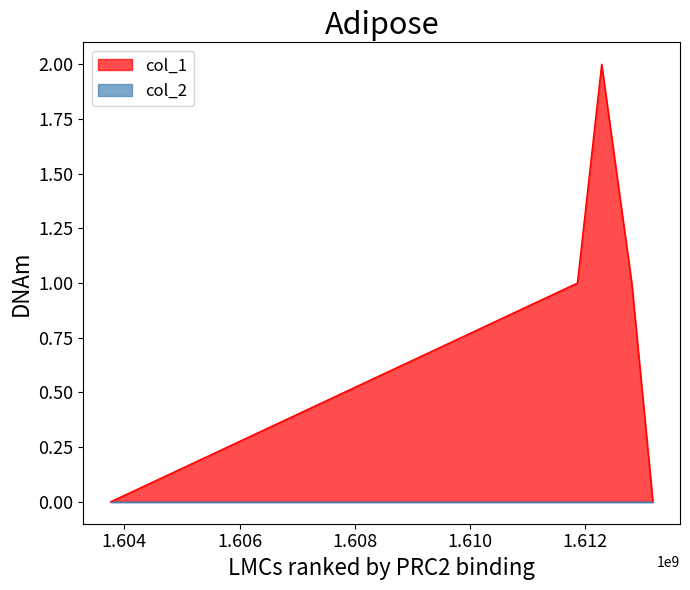

List the labels in order of value, largest first.

1612285386, 1611864186, 1612807382, 1603758754, 1613174575